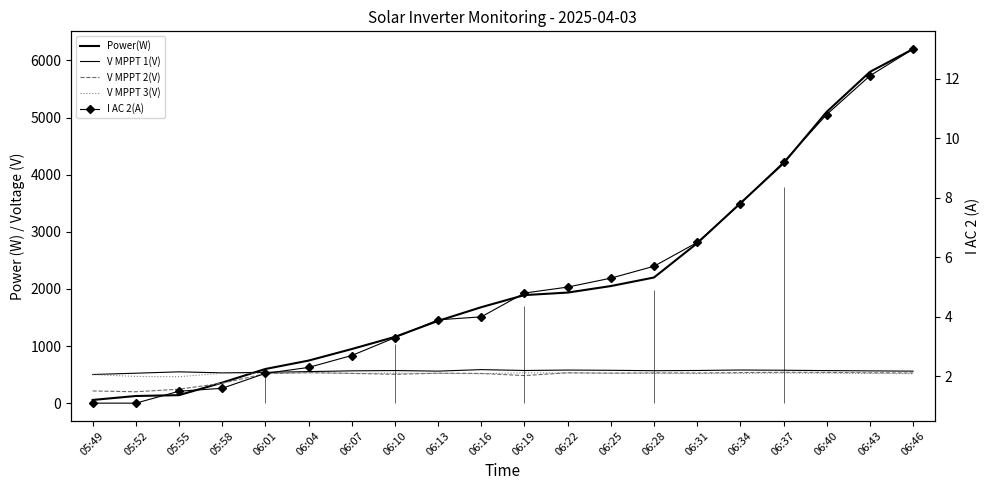

Is it true that V MPPT 3(V) equals 798.3 at 06:34?

False